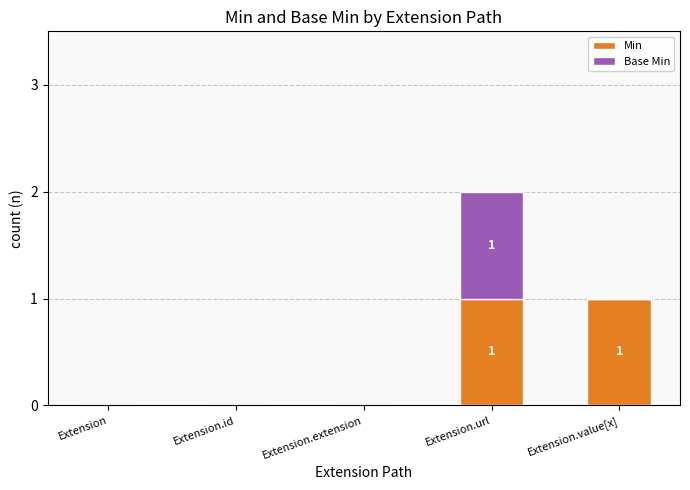

True or false: Min has a value of 0 at Extension.id.

True